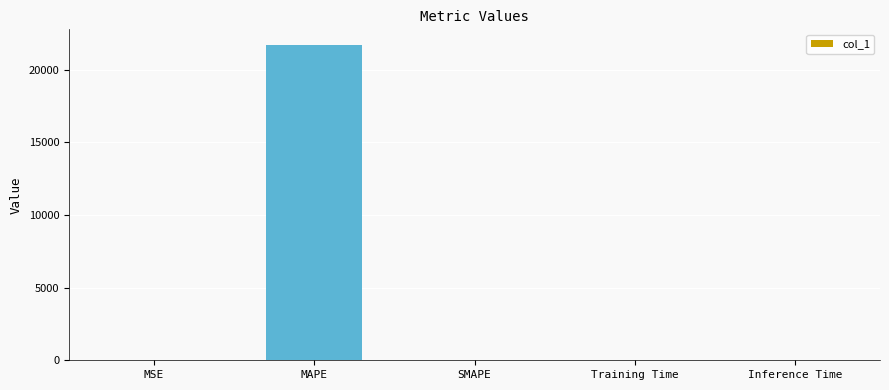

What is the maximum value shown in the chart?

21698.4